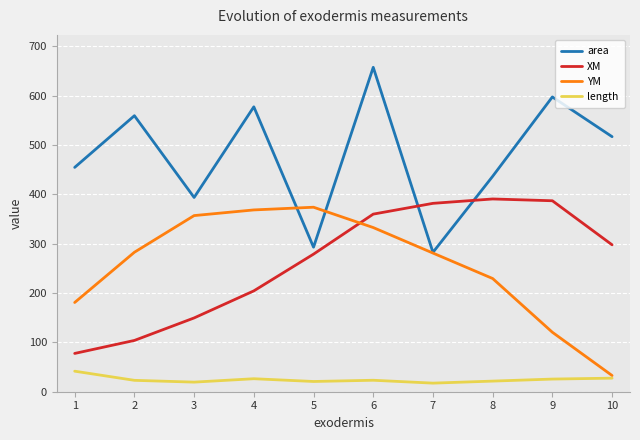

What is the difference between the maximum and minimum values in the area series?

375.0